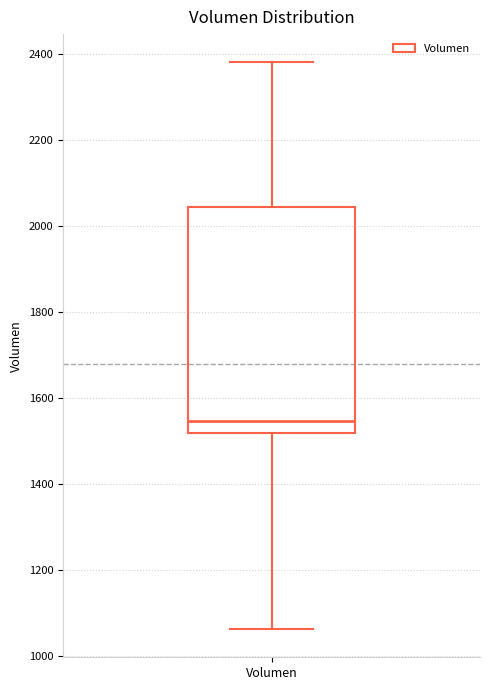

Read this box plot against the y-axis: the position of the median line, the range covered by the box, and the ends of both whiskers. The values are not printed on the chart, so give them approximately, as read against the axis.

median 1540, box 1520 to 2040, whiskers 1060 to 2380